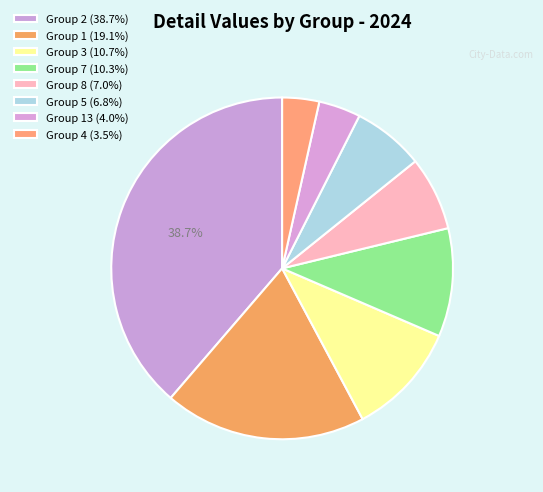

Count the number of slices in the pie.

8